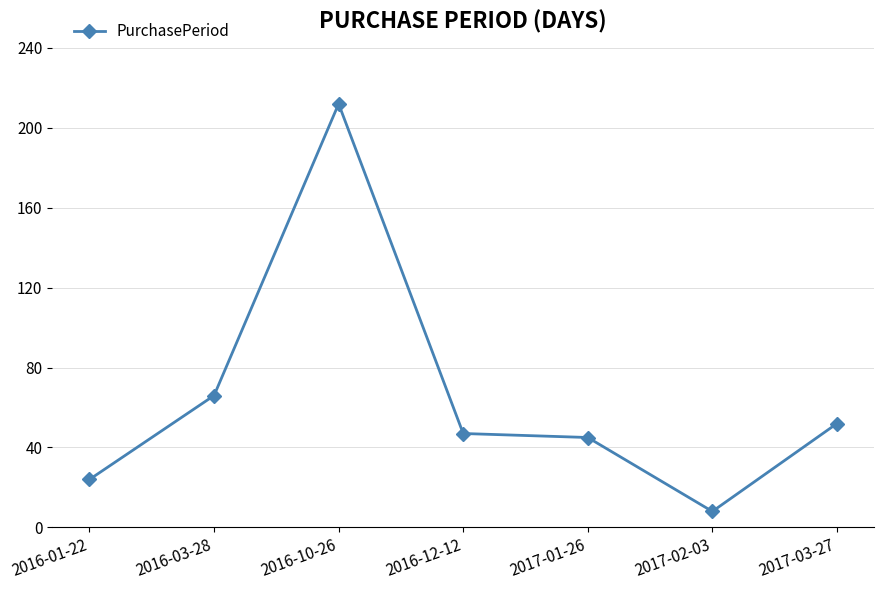

Read the value at 2017-01-26, to the nearest 50.

50